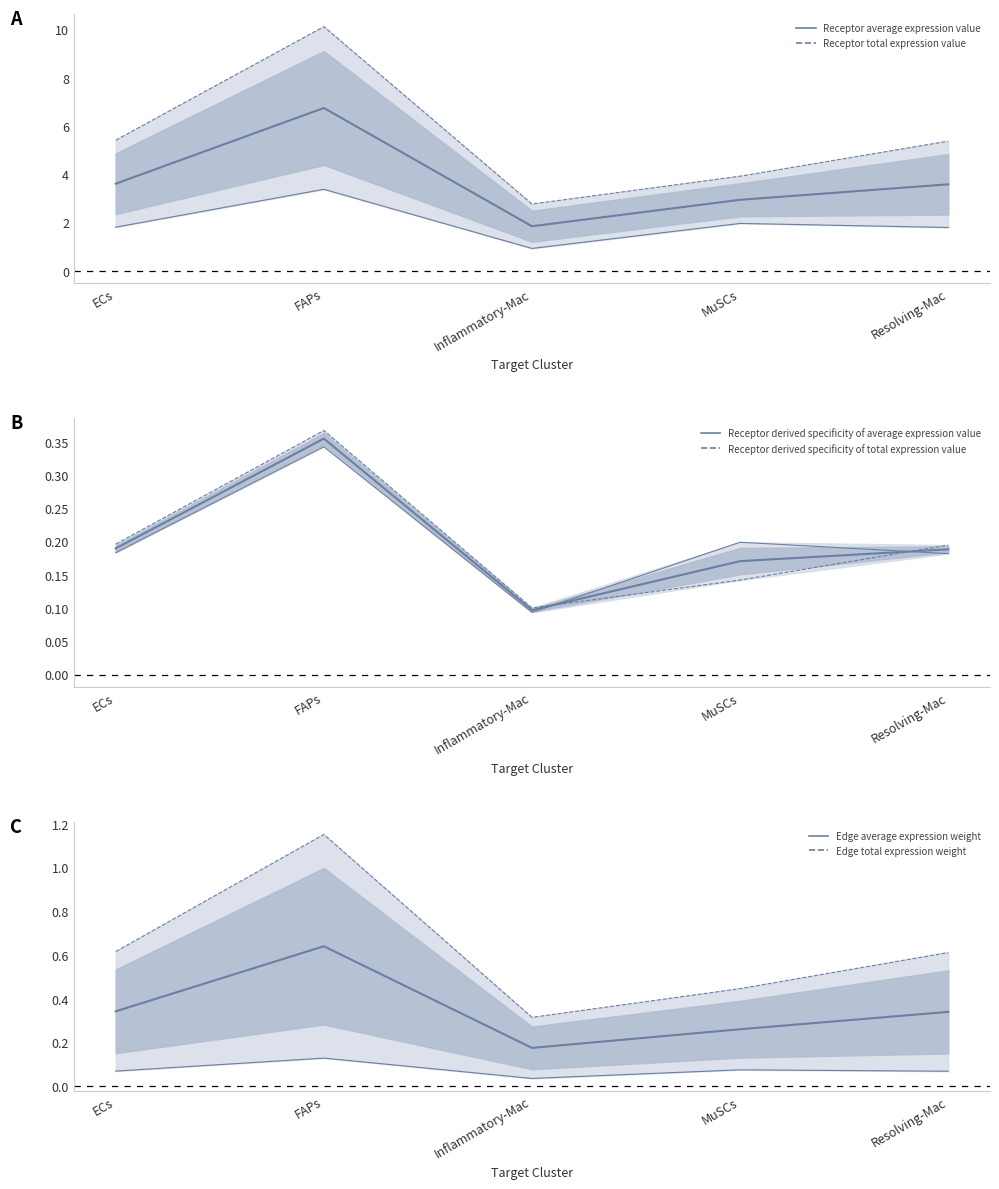

Where is the first local maximum for Edge total expression weight?

FAPs